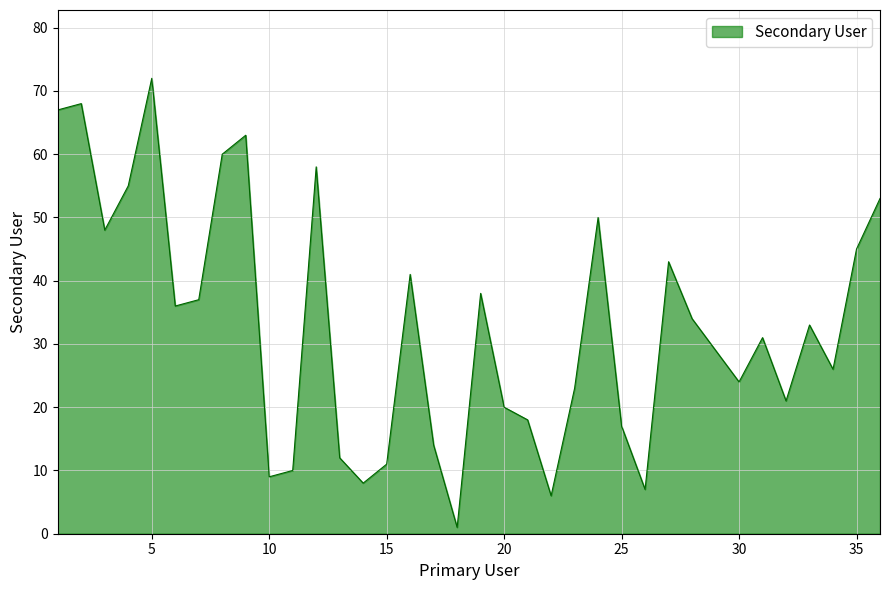

Reading right to left, what are all the values shown in this chart?

53	45	26	33	21	31	24	29	34	43	7	17	50	23	6	18	20	38	1	14	41	11	8	12	58	10	9	63	60	37	36	72	55	48	68	67